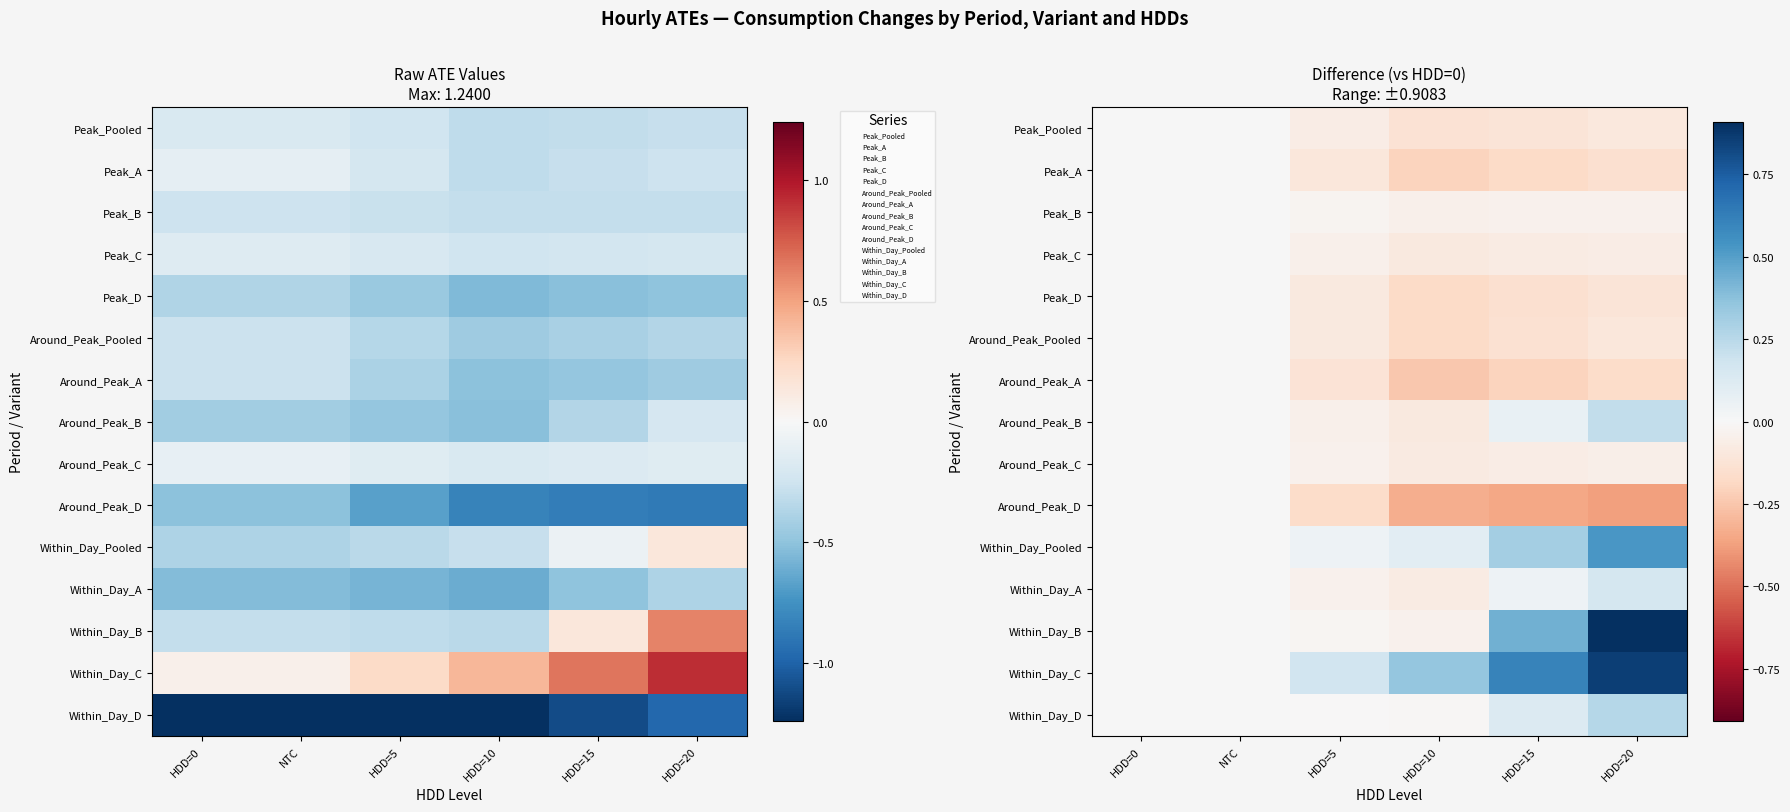

Which has a higher value, HDD=20 or HDD=15?

HDD=20